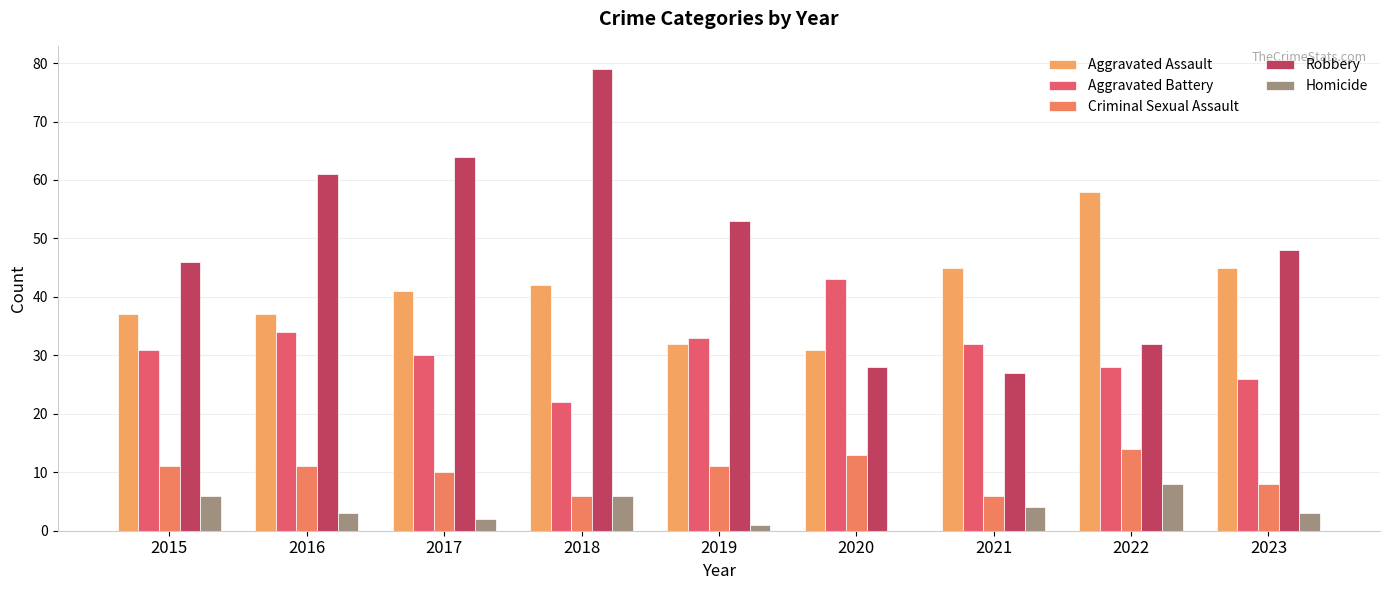

Where does the Aggravated Assault series first go above 41?

2018